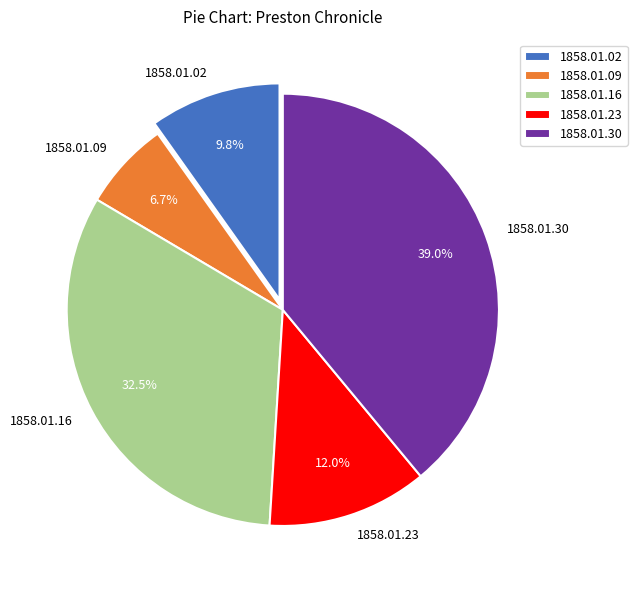

Between 1858.01.09 and 1858.01.16, which is larger?

1858.01.16